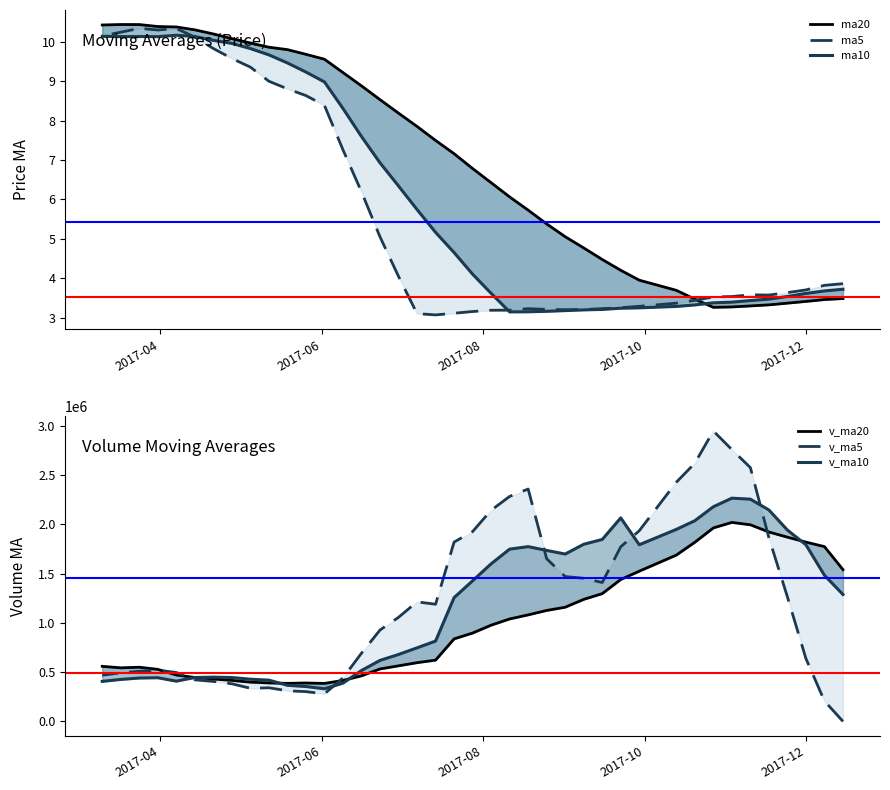

Is it true that v_ma10 equals 577811.8 at 39?

False